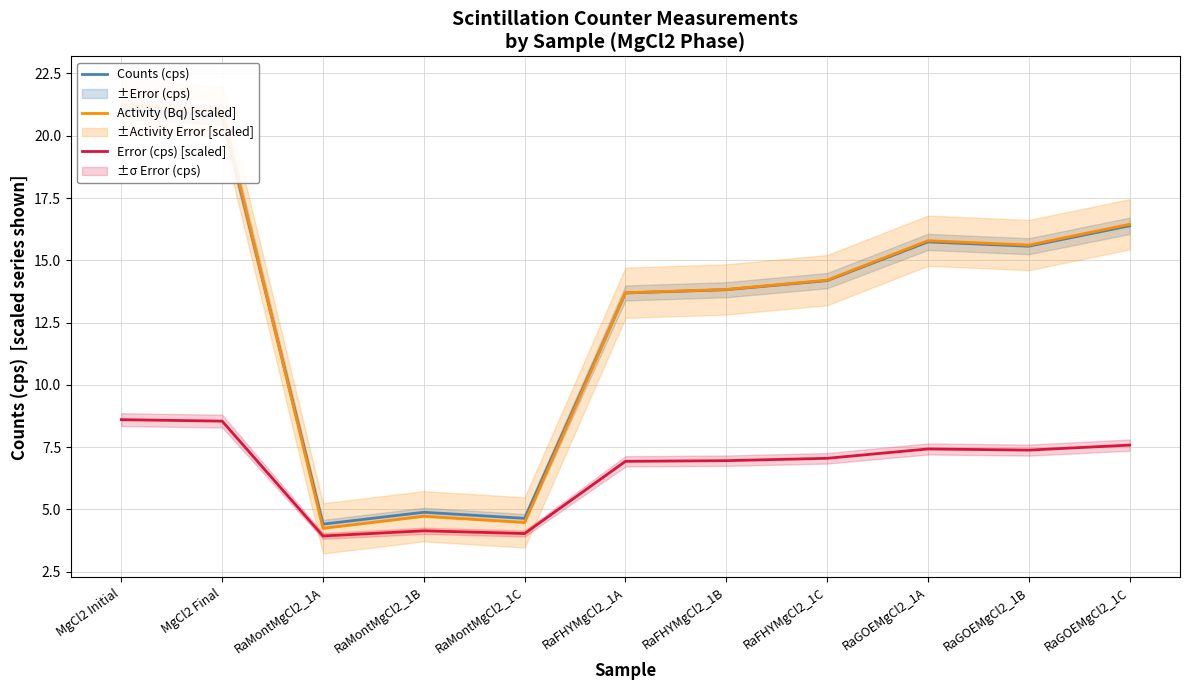

At which category is the sum across all series the highest?

MgCl2 Initial